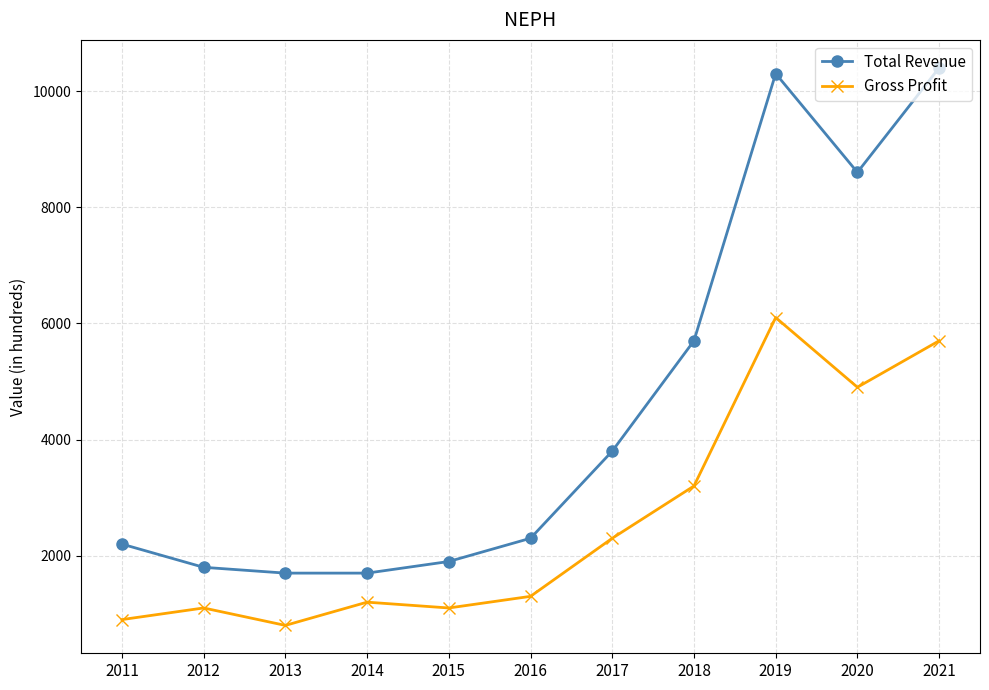

Where is the first local minimum for Gross Profit?

2013